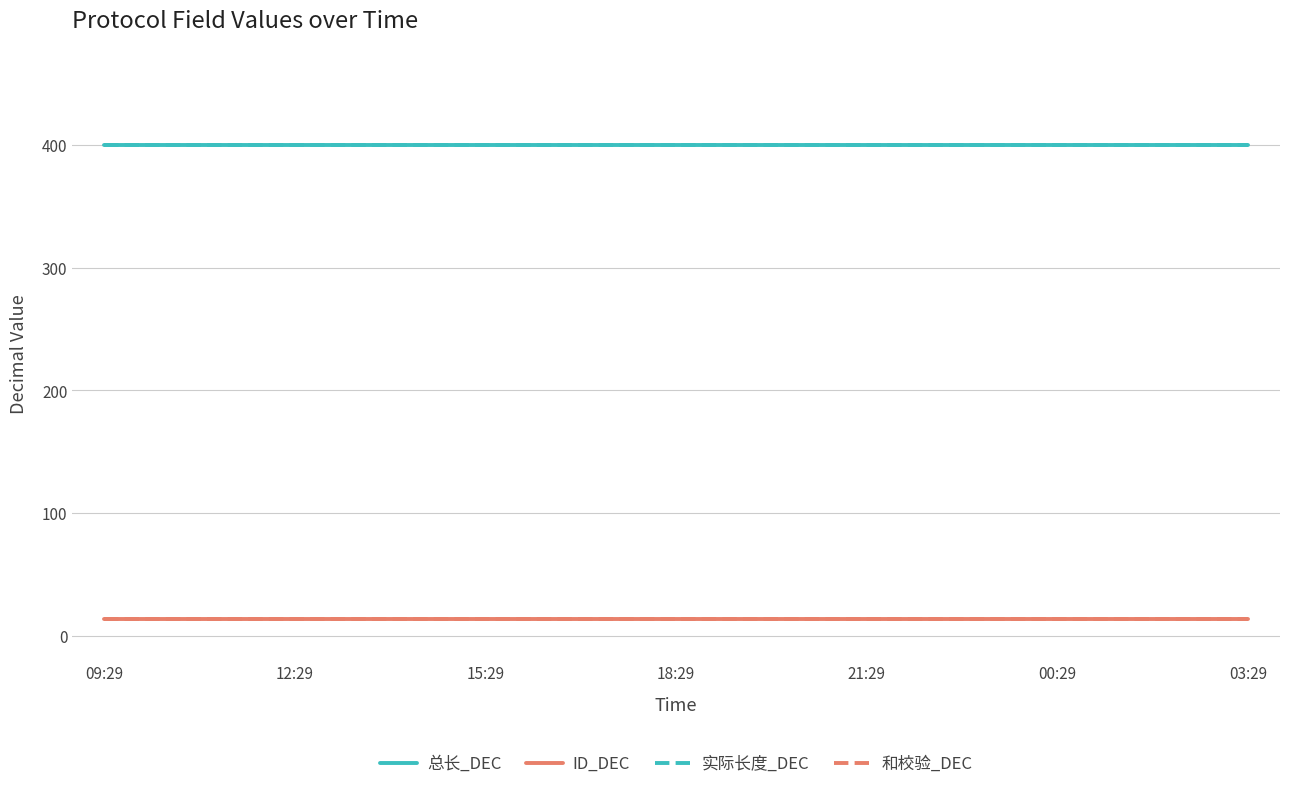

What is the label of the 16th point from the left?

00:29